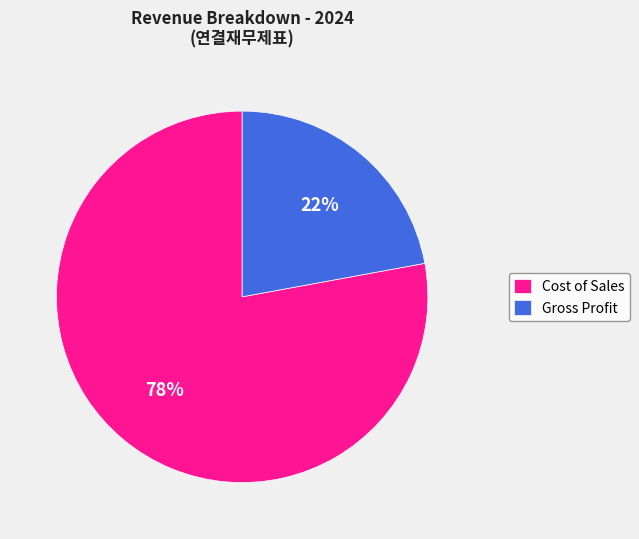

What is the ratio of the value at Gross Profit to the value at Cost of Sales?

0.3